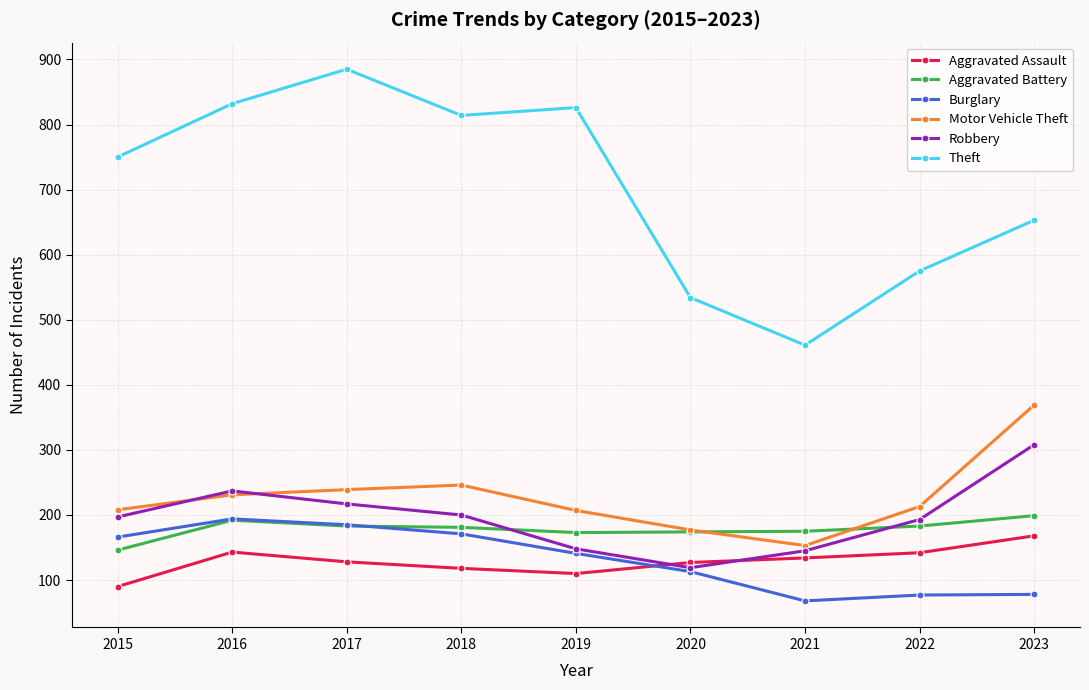

What is the sum of the Theft values at 2020 and 2022?

1109